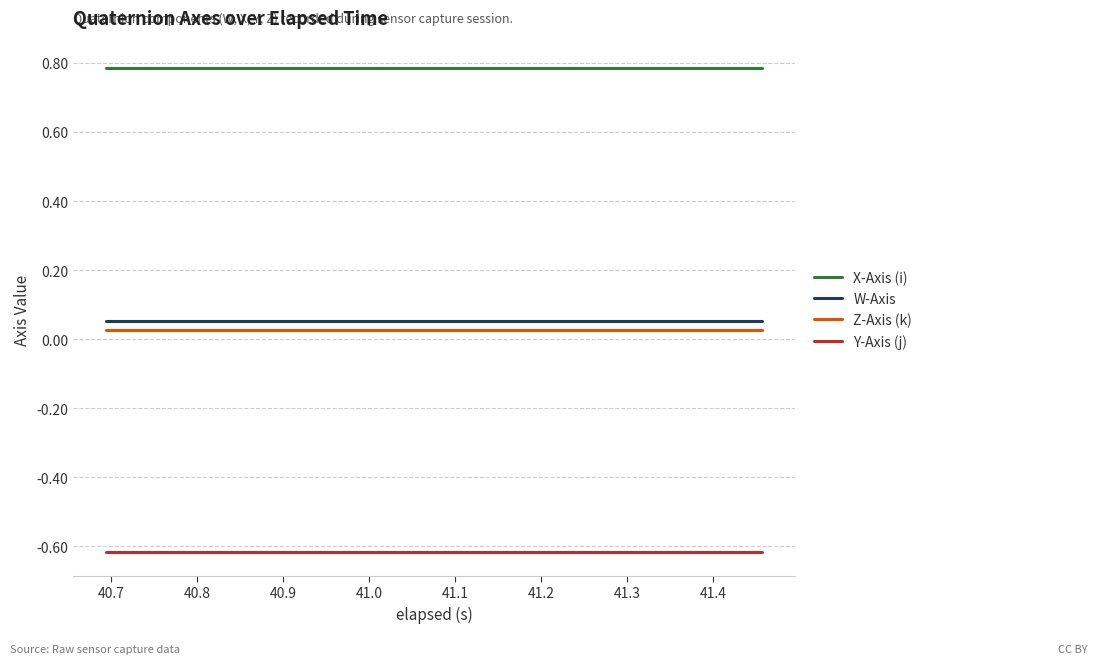

Count the number of data series in this chart.

4